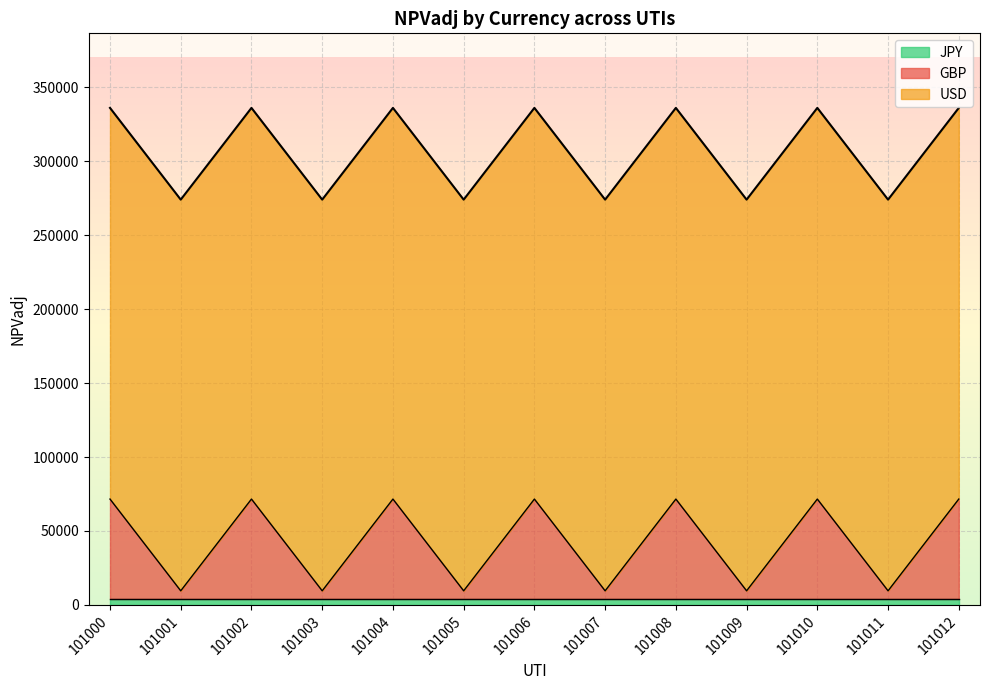

At which label is USD closest to 264415?

101000